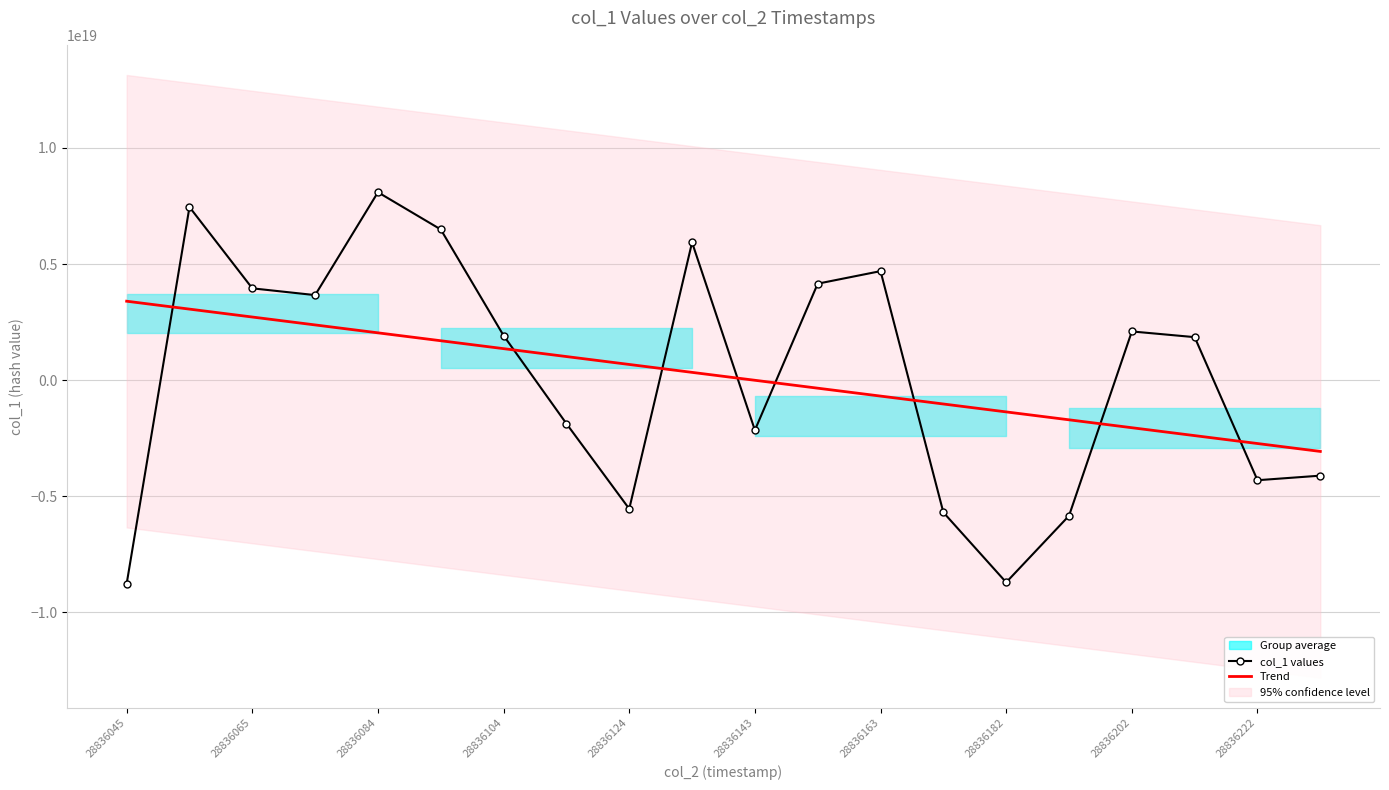

Which category has the lowest value in the Trend series?

19